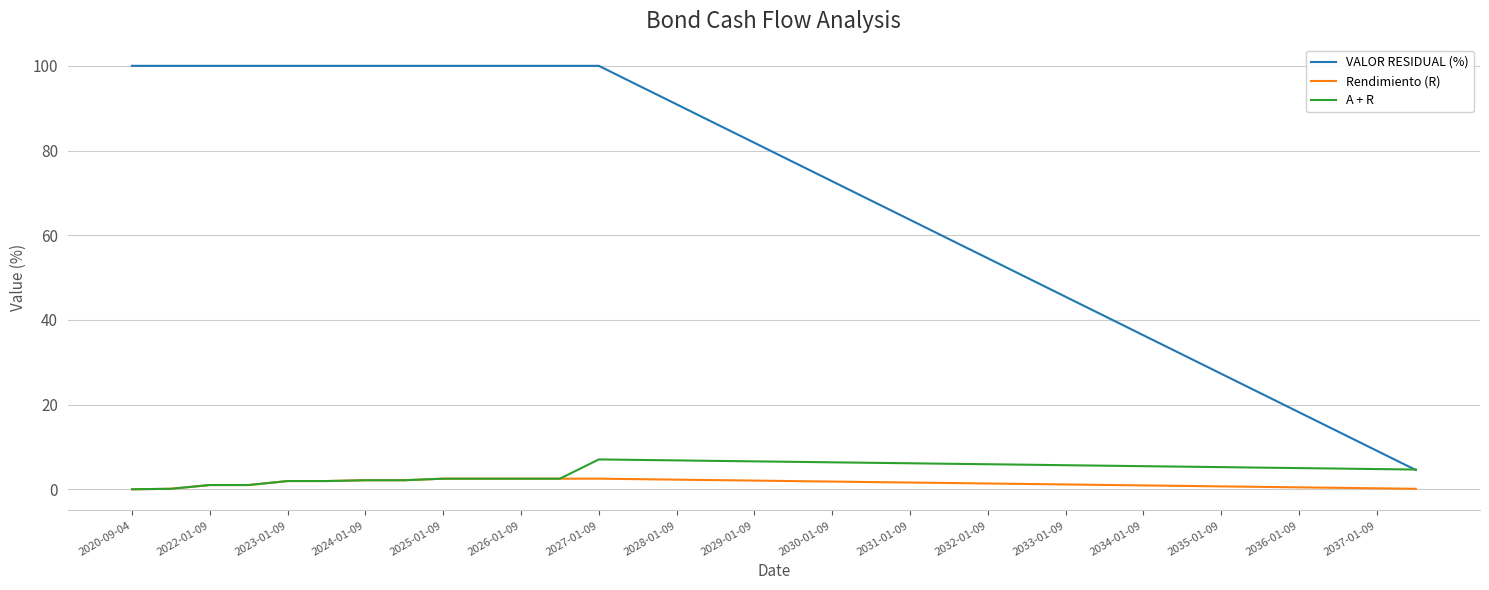

What is the maximum value shown in the chart?

100.0